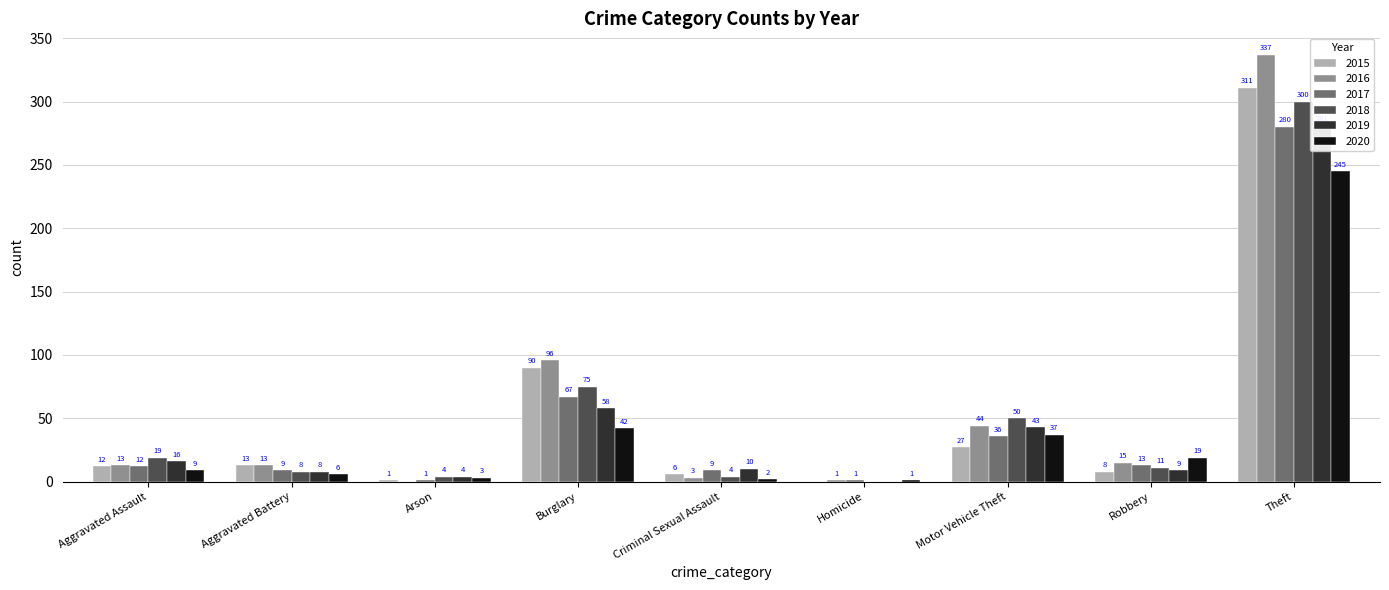

What is the value of the 2015 bar at the 5th from the left?

6